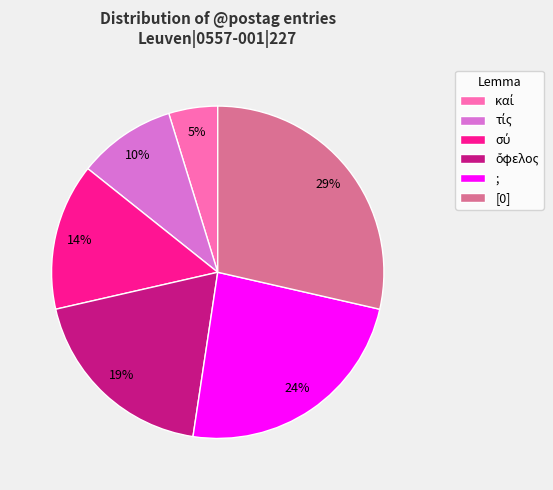

To the nearest percent, what is the difference between the largest and smallest slice percentages?

24%